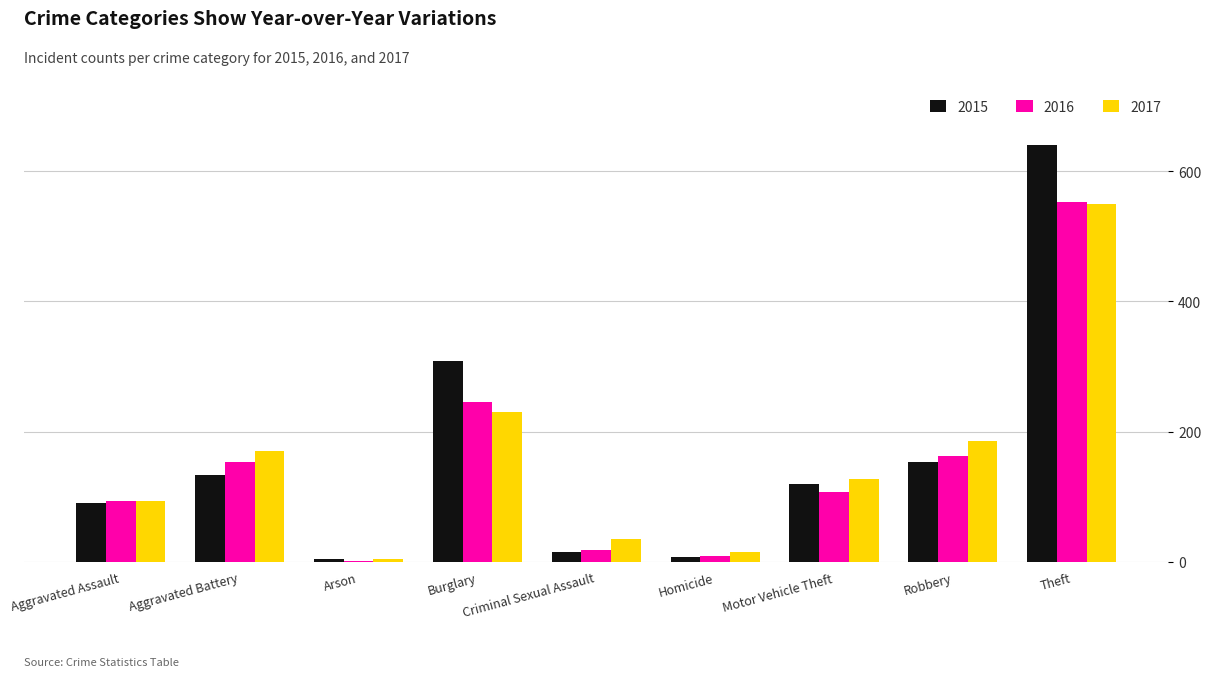

What is the total value across all series at Arson?

10